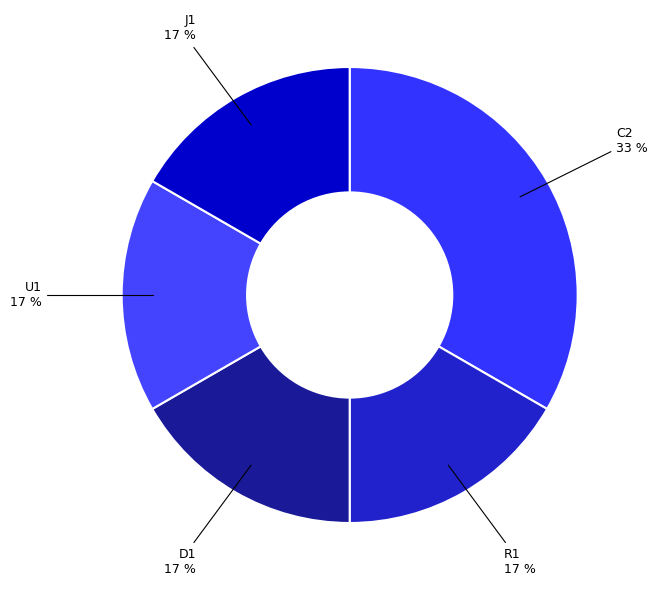

Which has a higher value, C2 or D1?

C2